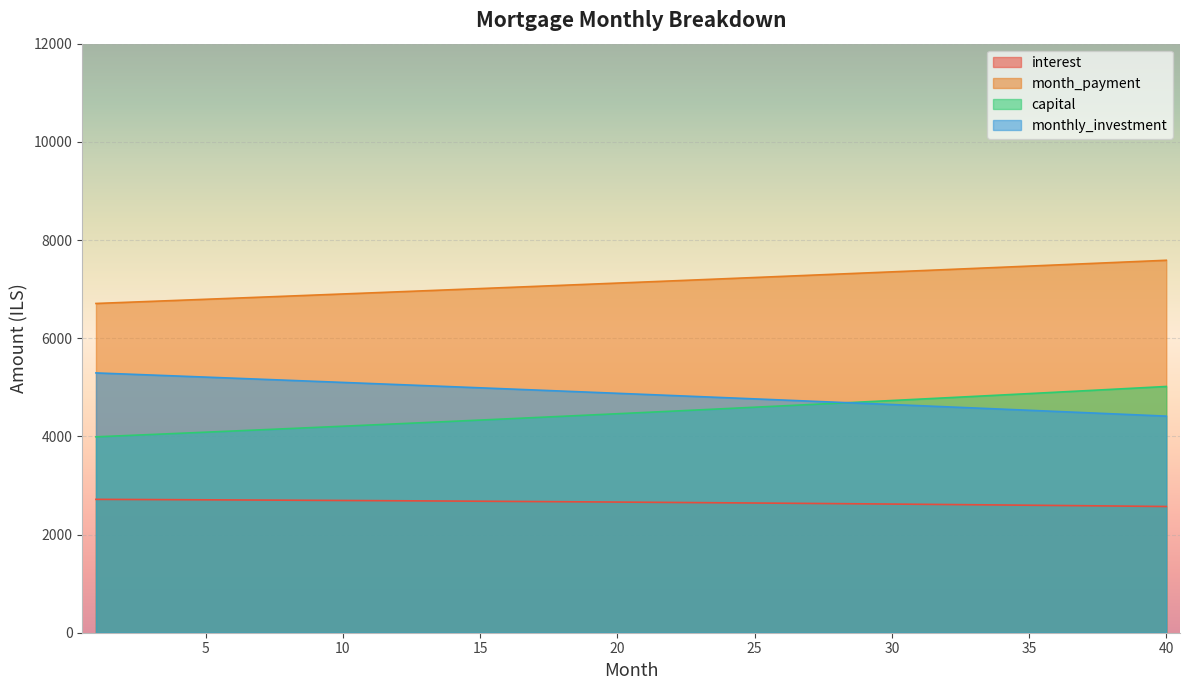

True or false: monthly_investment and interest intersect in this chart.

False